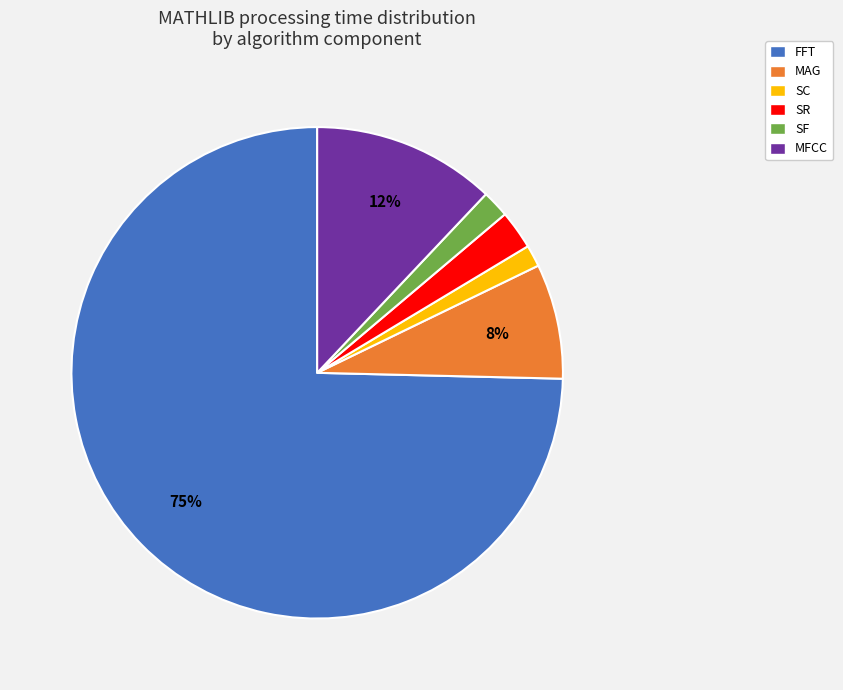

Is there any slice that represents more than half of the pie?

Yes